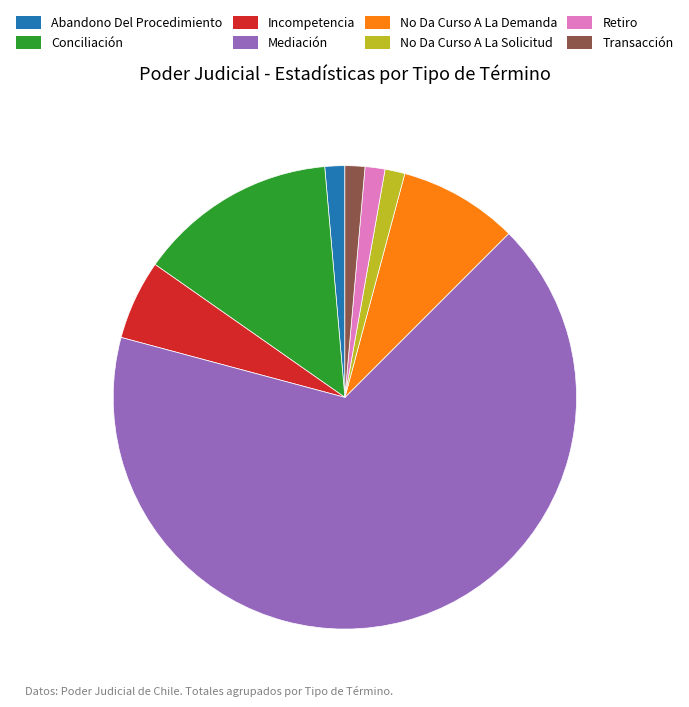

Combined, do Incompetencia and Retiro account for over 50%?

No